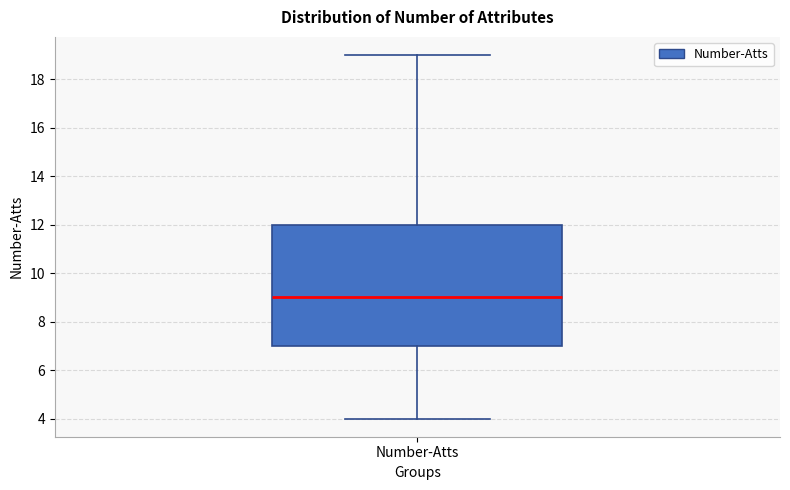

Transcribe this box plot: give where the median line is, the range the box spans, and where the two whiskers end, as read against the y-axis. The values are not printed on the chart, so give them approximately, as read against the axis.

median 9, box 7 to 12, whiskers 4 to 19